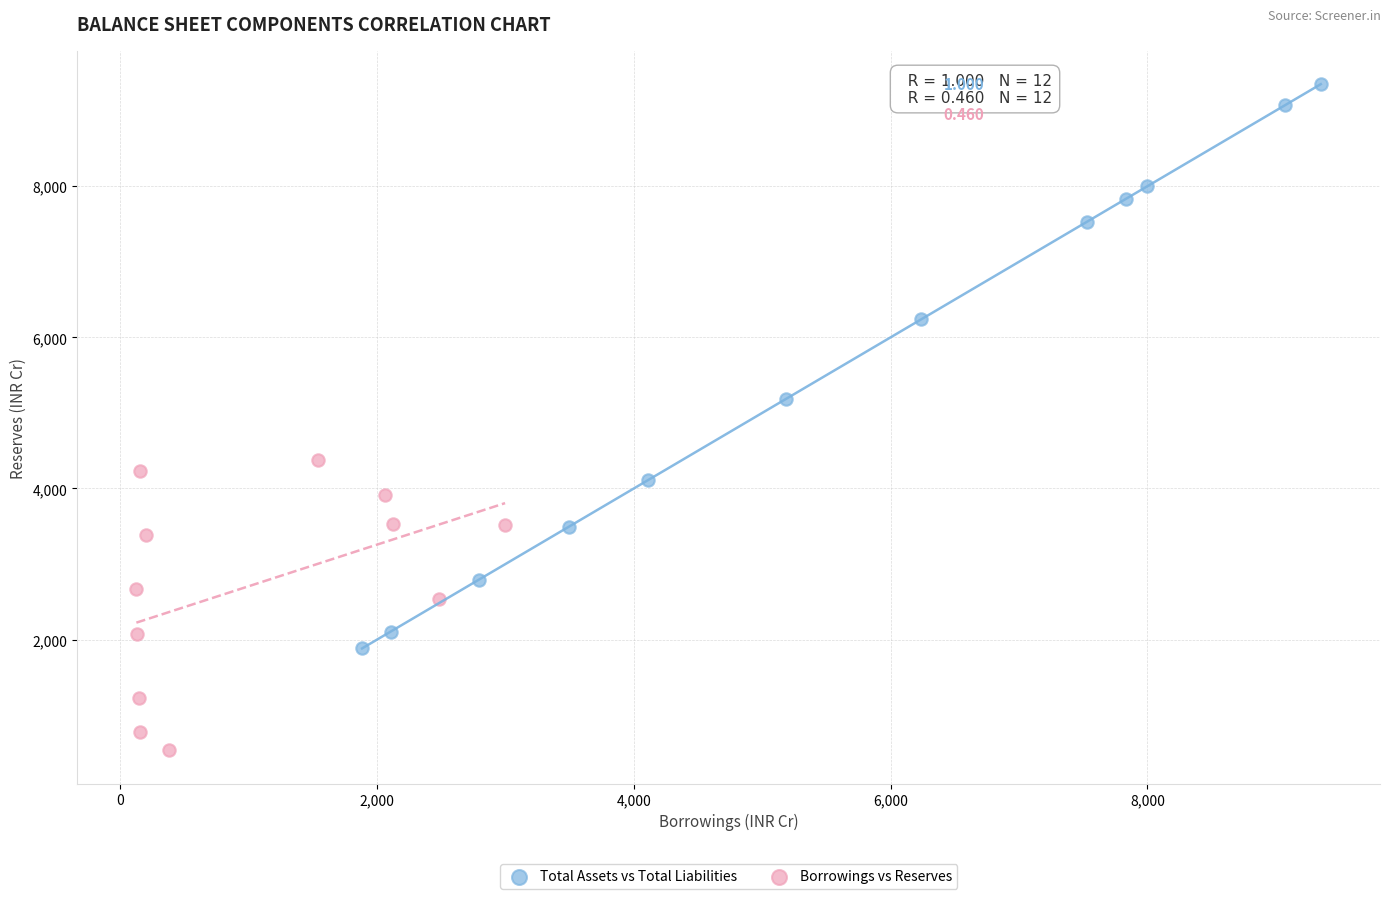

Which series contains the highest Y value?

Total Assets vs Total Liabilities